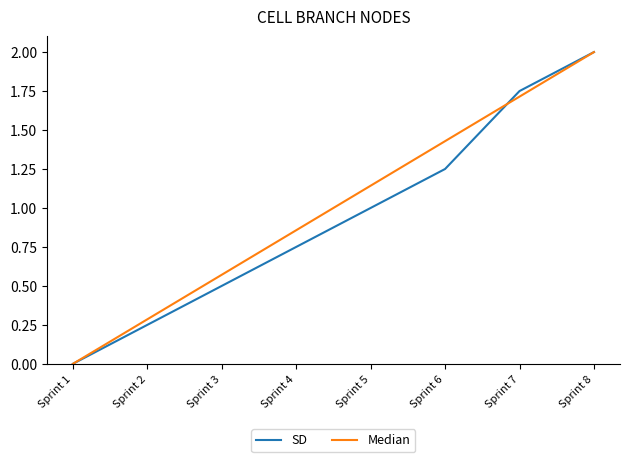

At which category is the sum across all series the highest?

Sprint 8